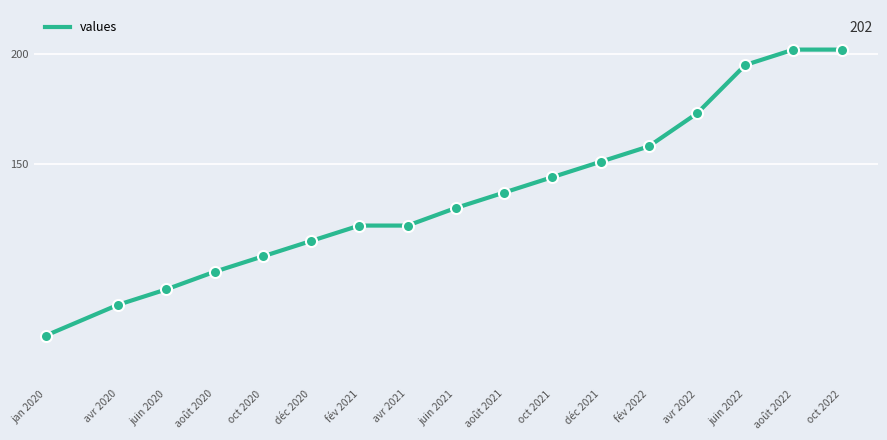

What is the difference between the maximum and minimum values?

130